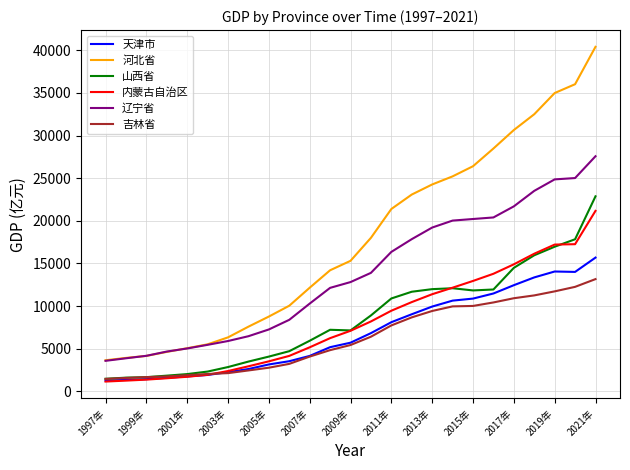

Which series has the largest total across all categories?

河北省